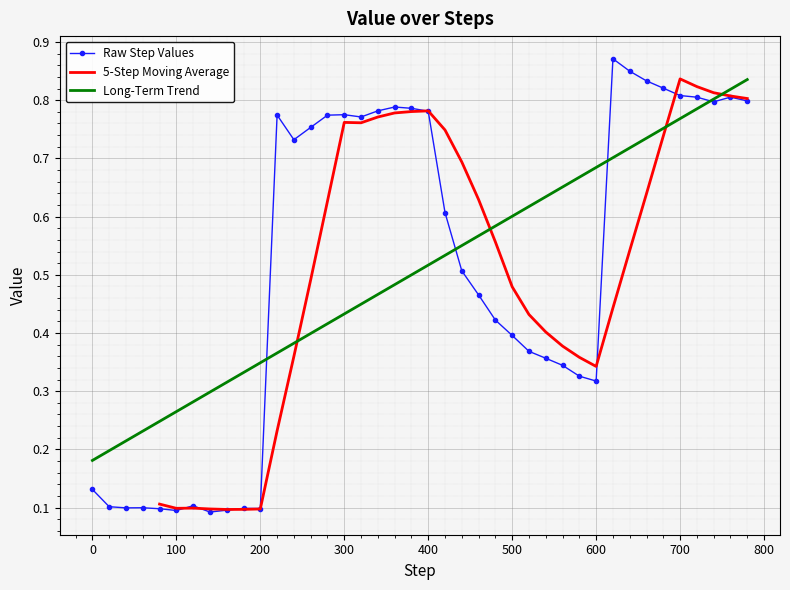

What is the smallest value displayed?

0.1